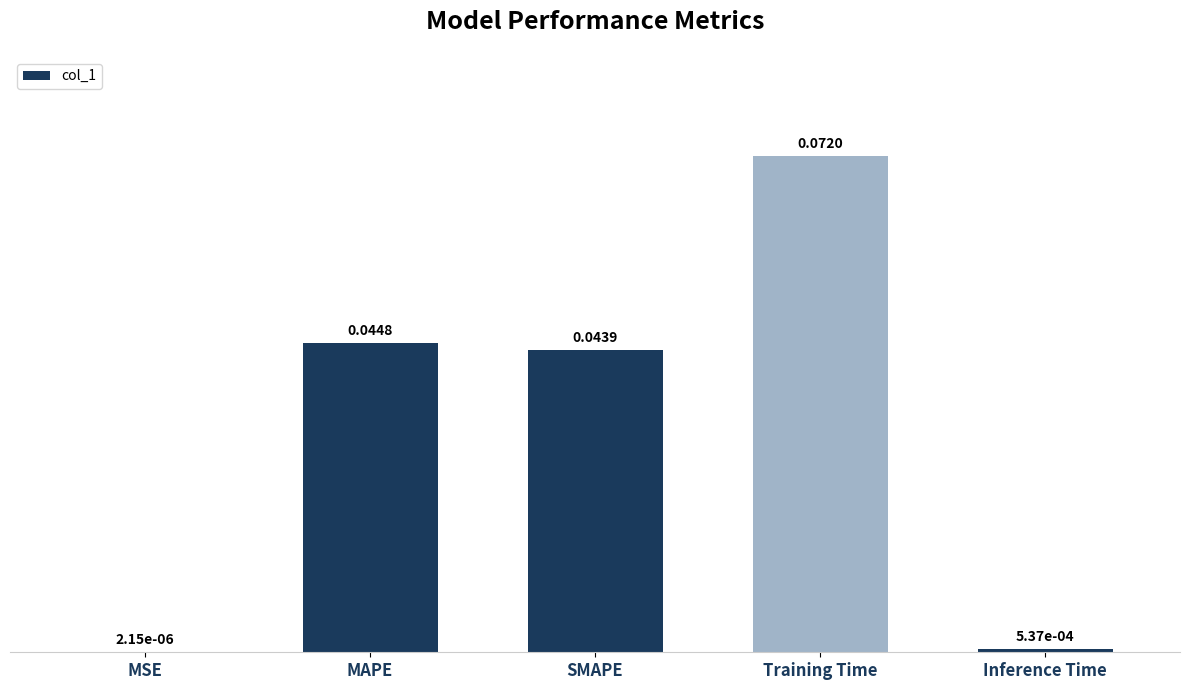

Which label corresponds to the largest value in the chart?

Training Time